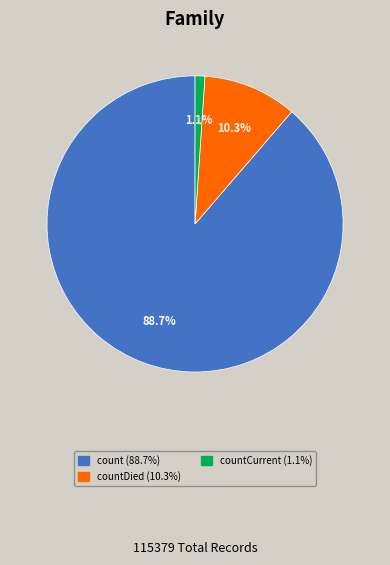

Is there any slice that represents more than half of the pie?

Yes